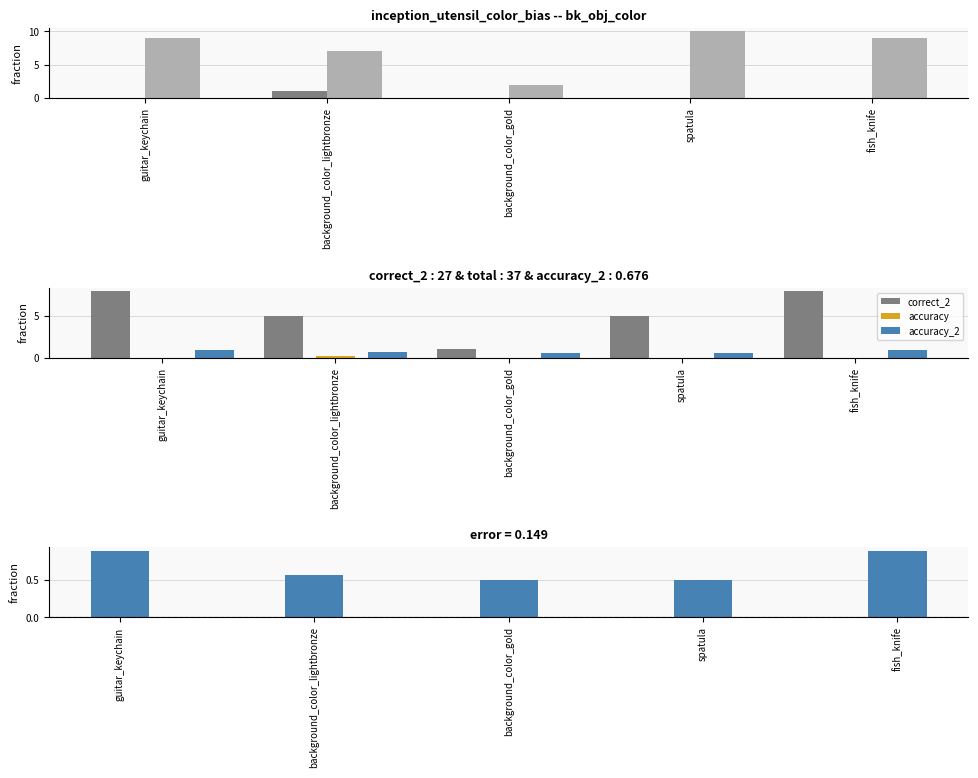

How many bars are there in each group?

6